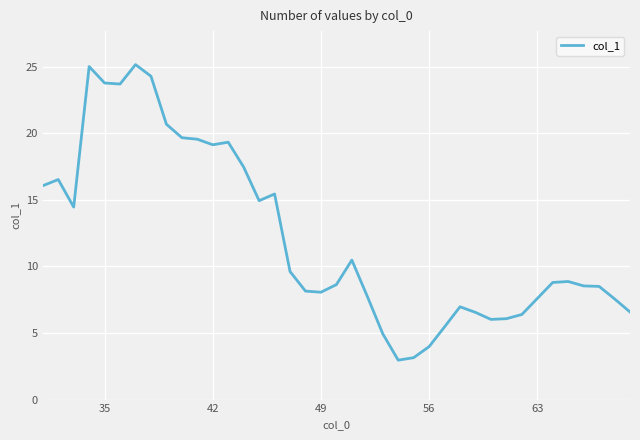

What is the greatest value displayed?

25.2